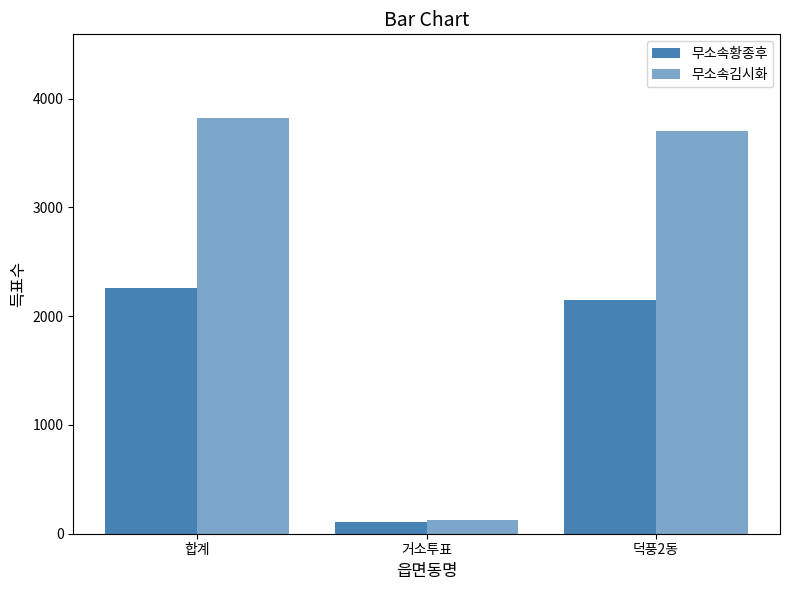

At which label does 무소속김시화 reach its minimum?

거소투표